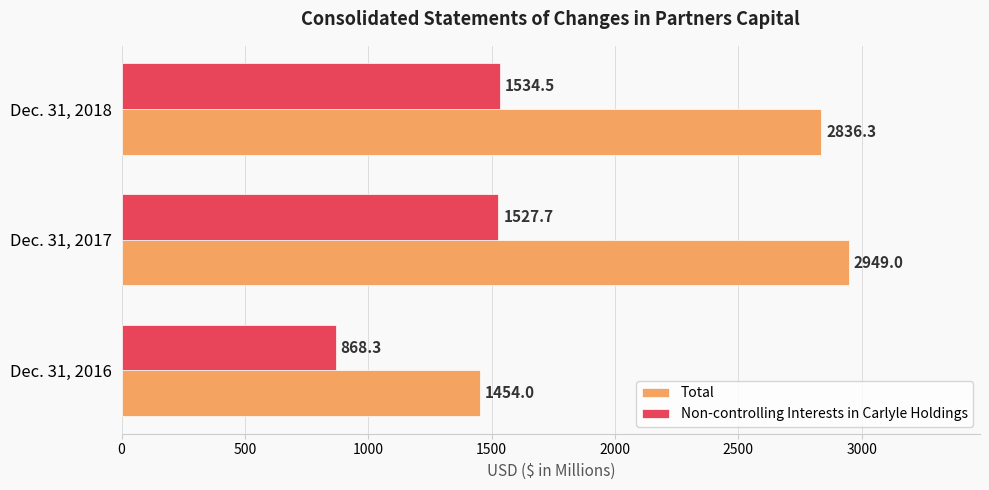

Where is Total nearest to the value 2201?

Dec. 31, 2018